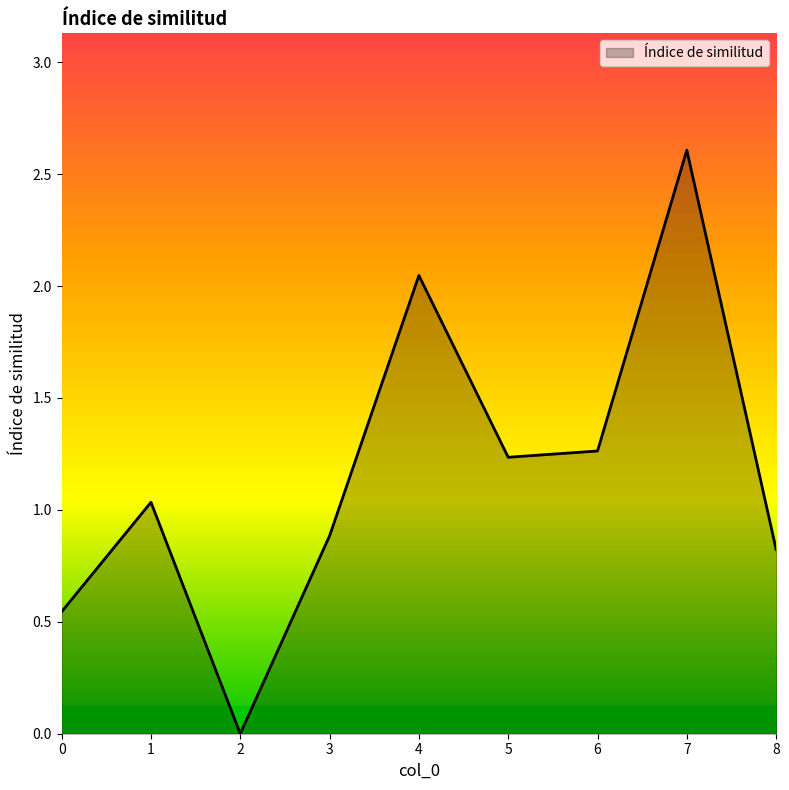

What is the change in value from 2 to 3?

+0.9